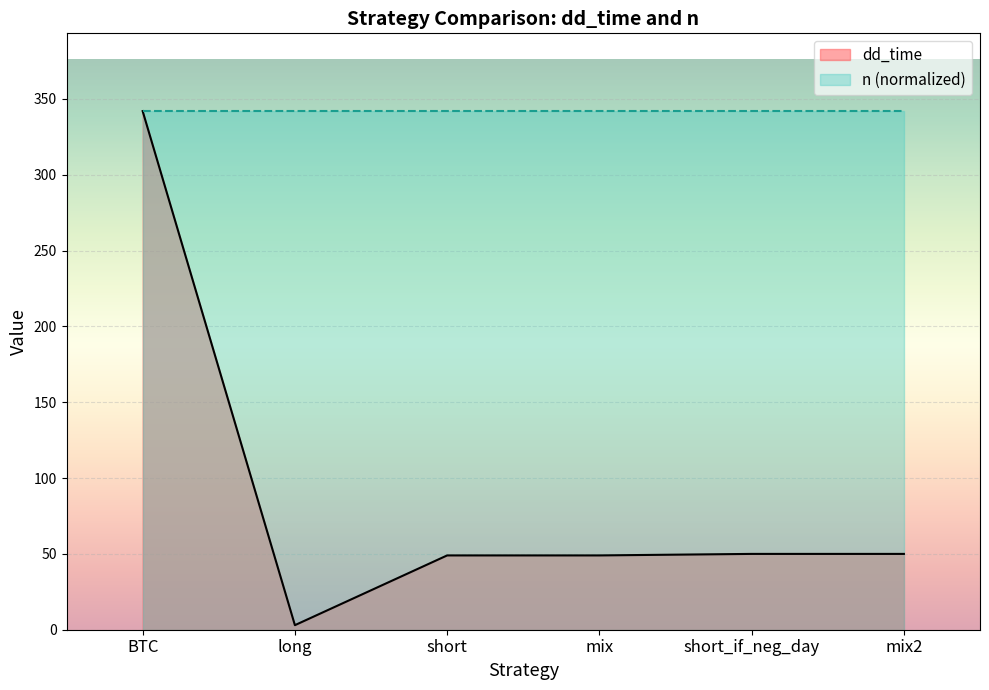

What is the label of the 4th point from the left?

mix